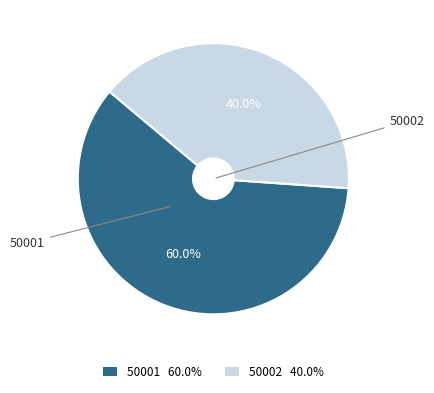

What is the total percentage of 50001 and 50002?

100.0%